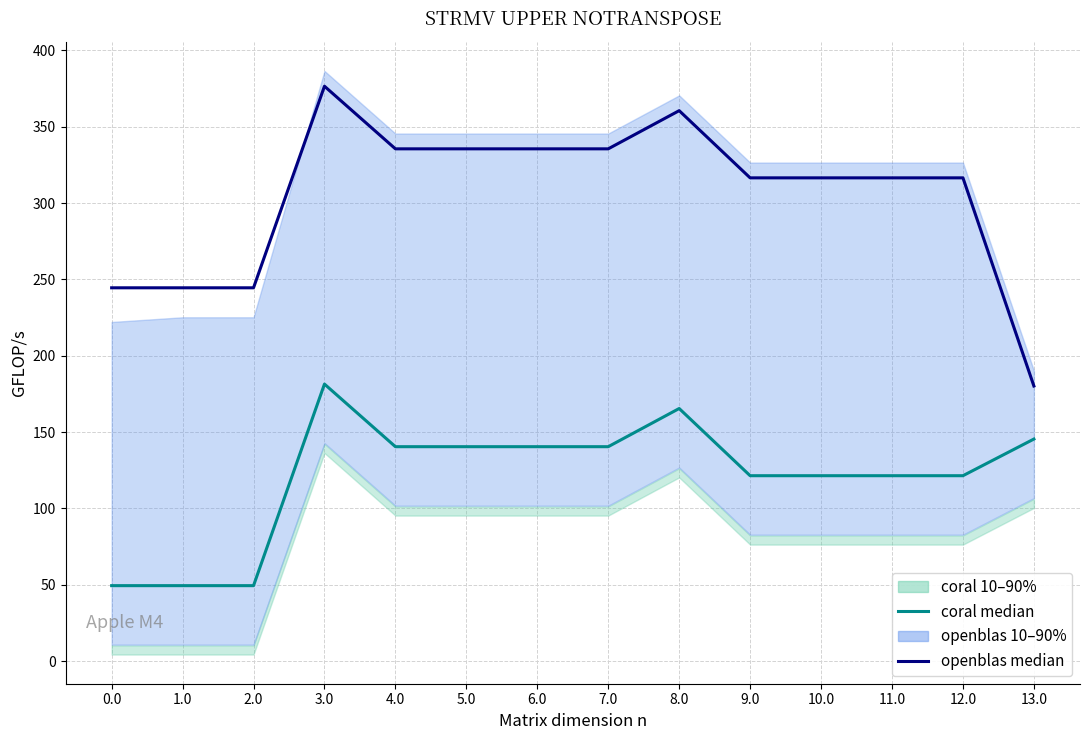

True or false: openblas median and coral median cross at least once.

False